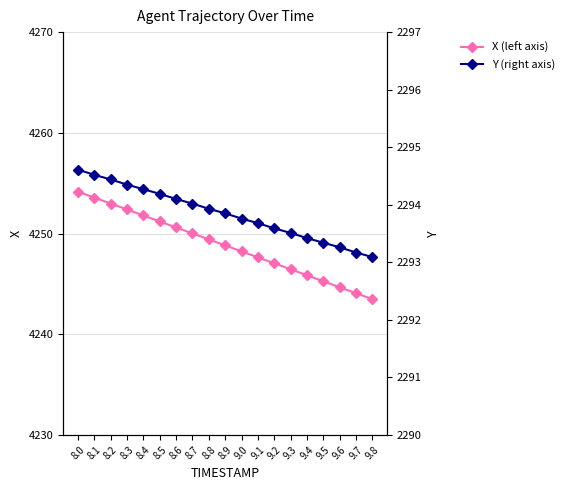

Is it true that Y equals 3920.2 at 9.5?

False